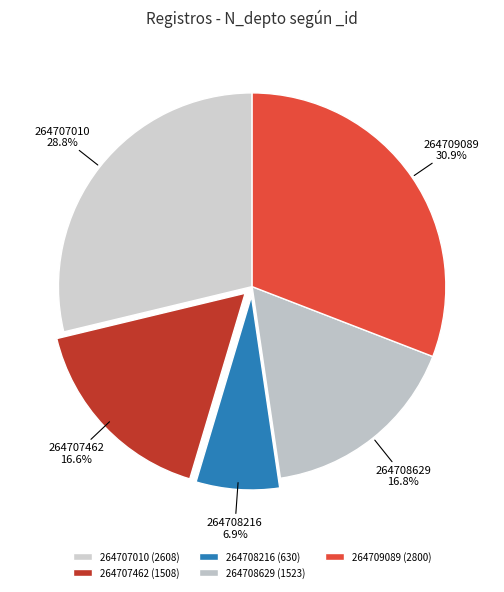

True or false: 264707462 accounts for 22% of the total.

False